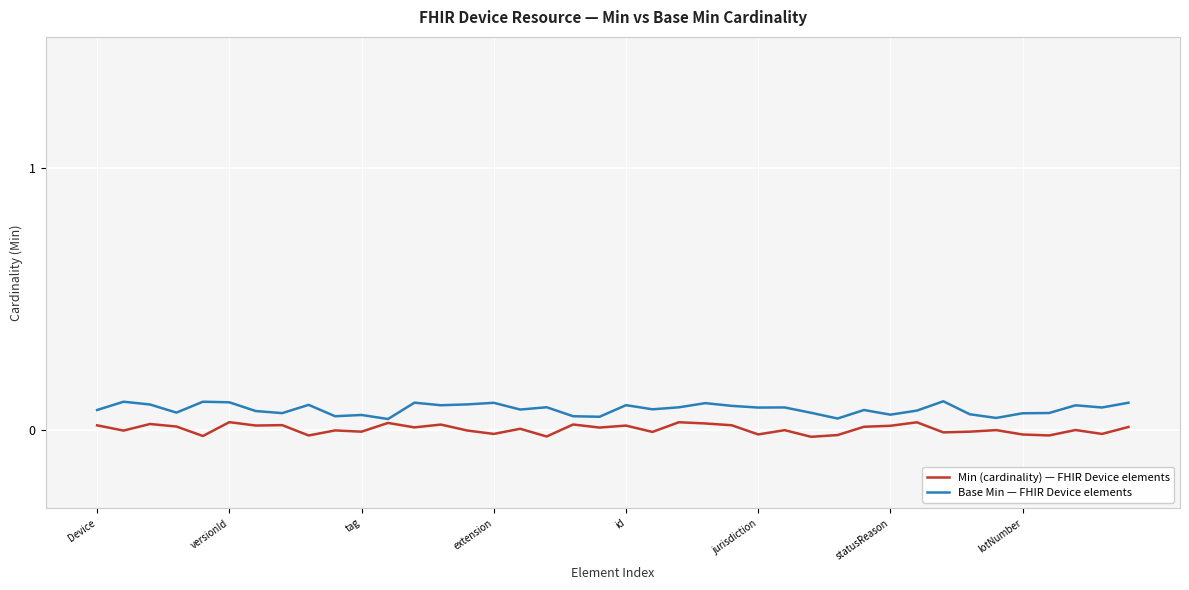

Which series has the largest range (max minus min)?

Base Min — FHIR Device elements